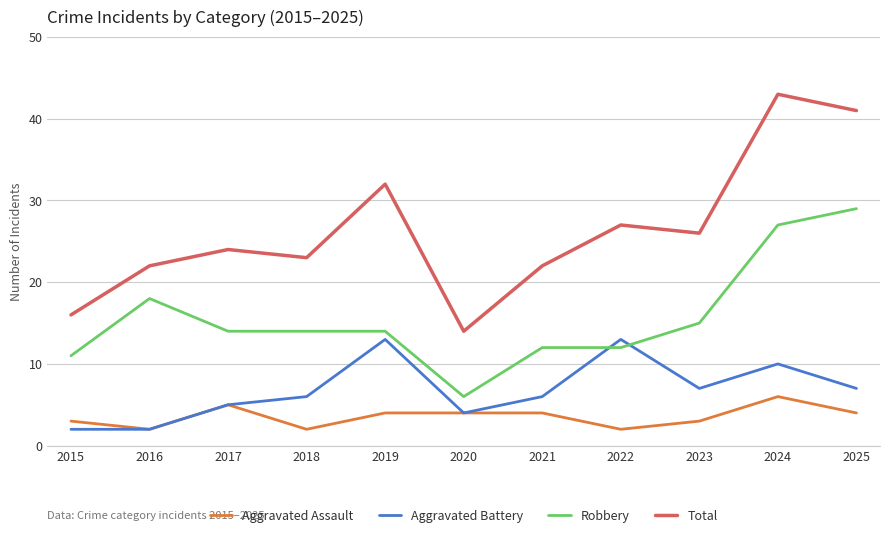

Where is the first local maximum for Total?

2017